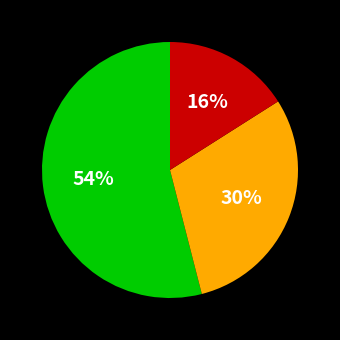

To the nearest percent, what is the difference between the largest and smallest slice percentages?

38%